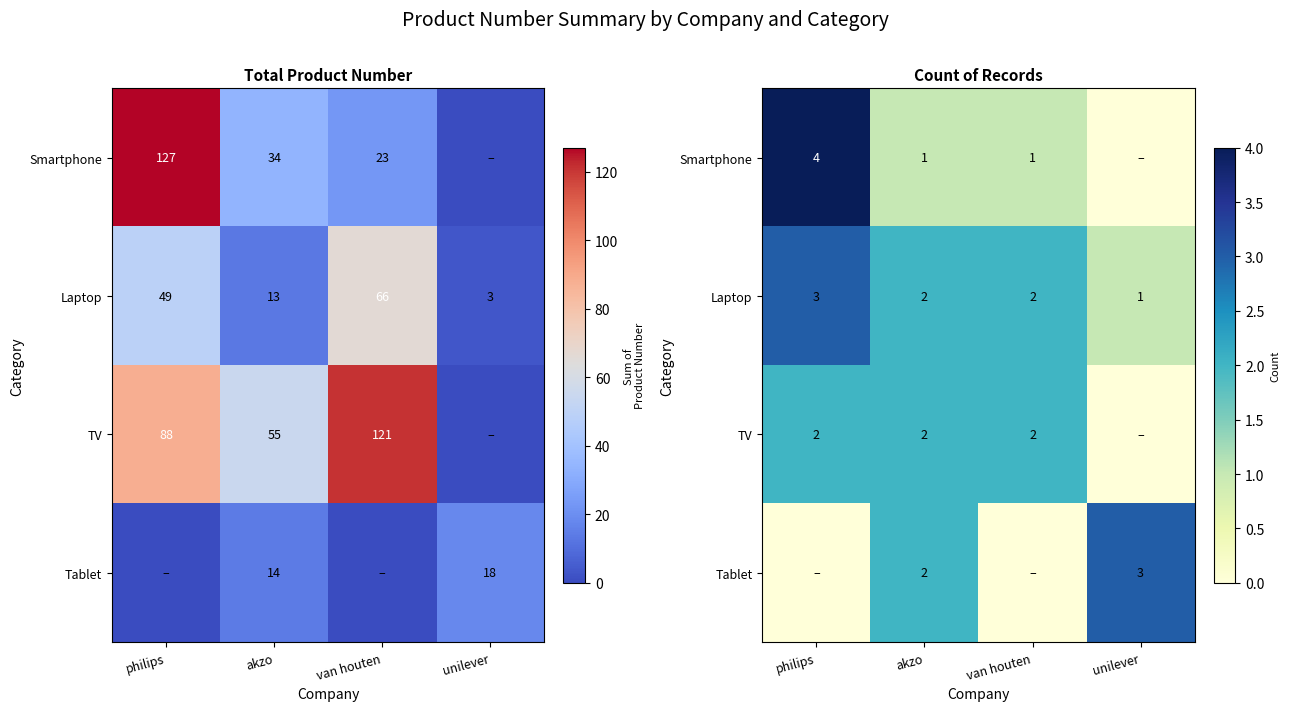

At unilever, list the series in order from smallest to largest.

Smartphone, TV, Laptop, Tablet